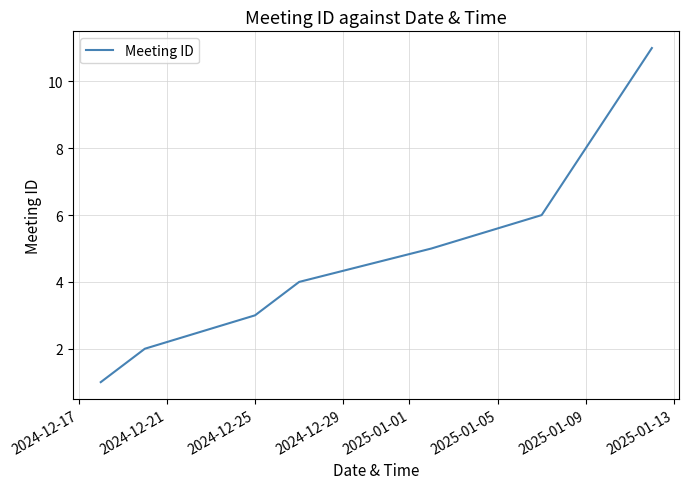

Does the chart display data point markers on the line(s)?

No